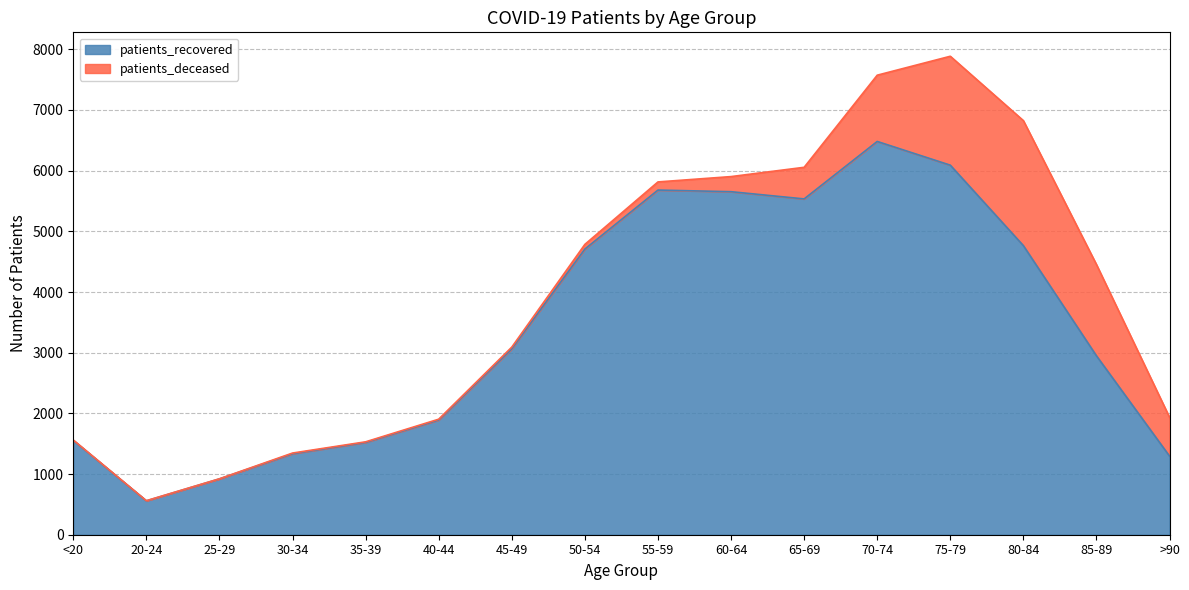

Reading left to right, what are all the values shown in this chart?

1555	558	920	1335	1521	1891	3064	4708	5680	5653	5534	6481	6090	4764	2948	1295